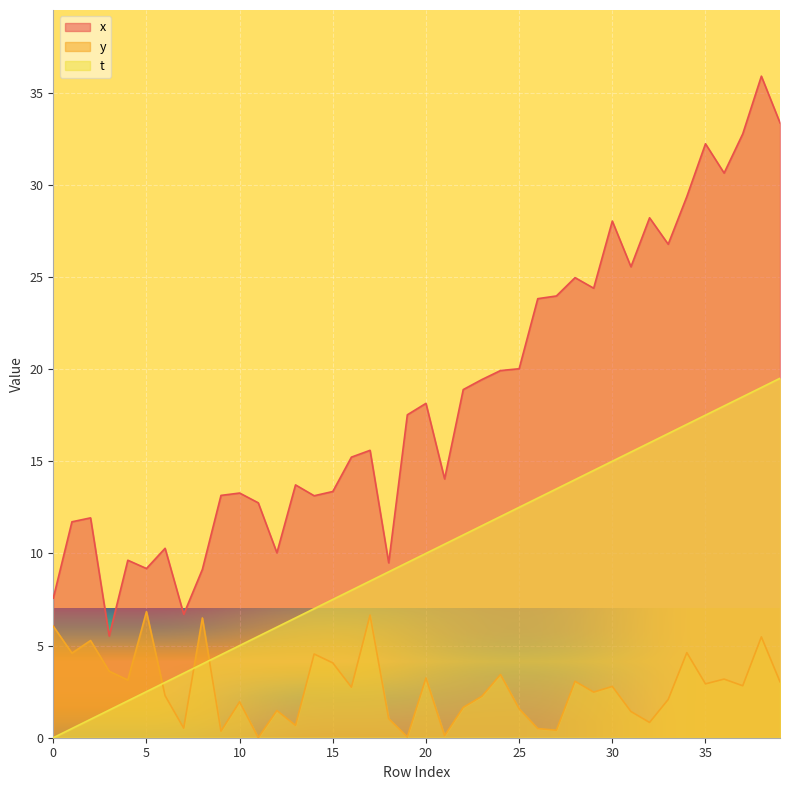

What value does the x series have at 31?

25.5